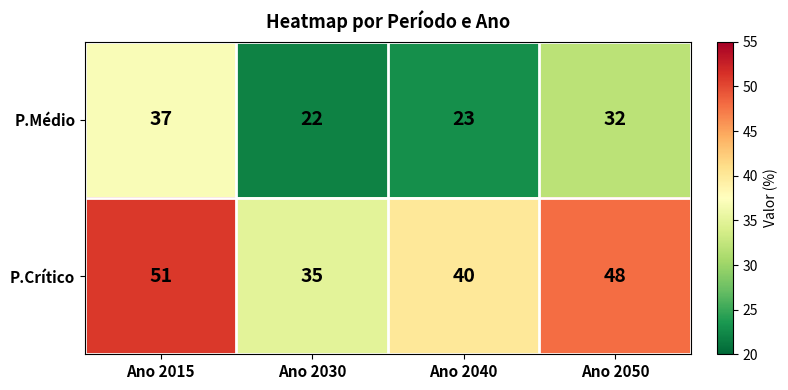

Which category has the lowest value in the P.Crítico series?

Ano 2030